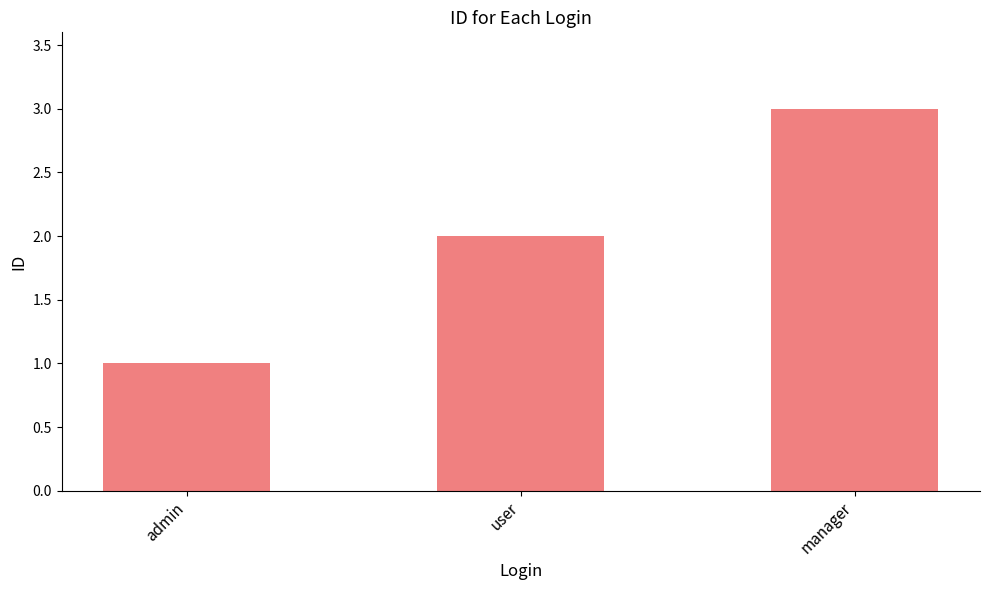

True or false: the data shows 1 at admin.

True